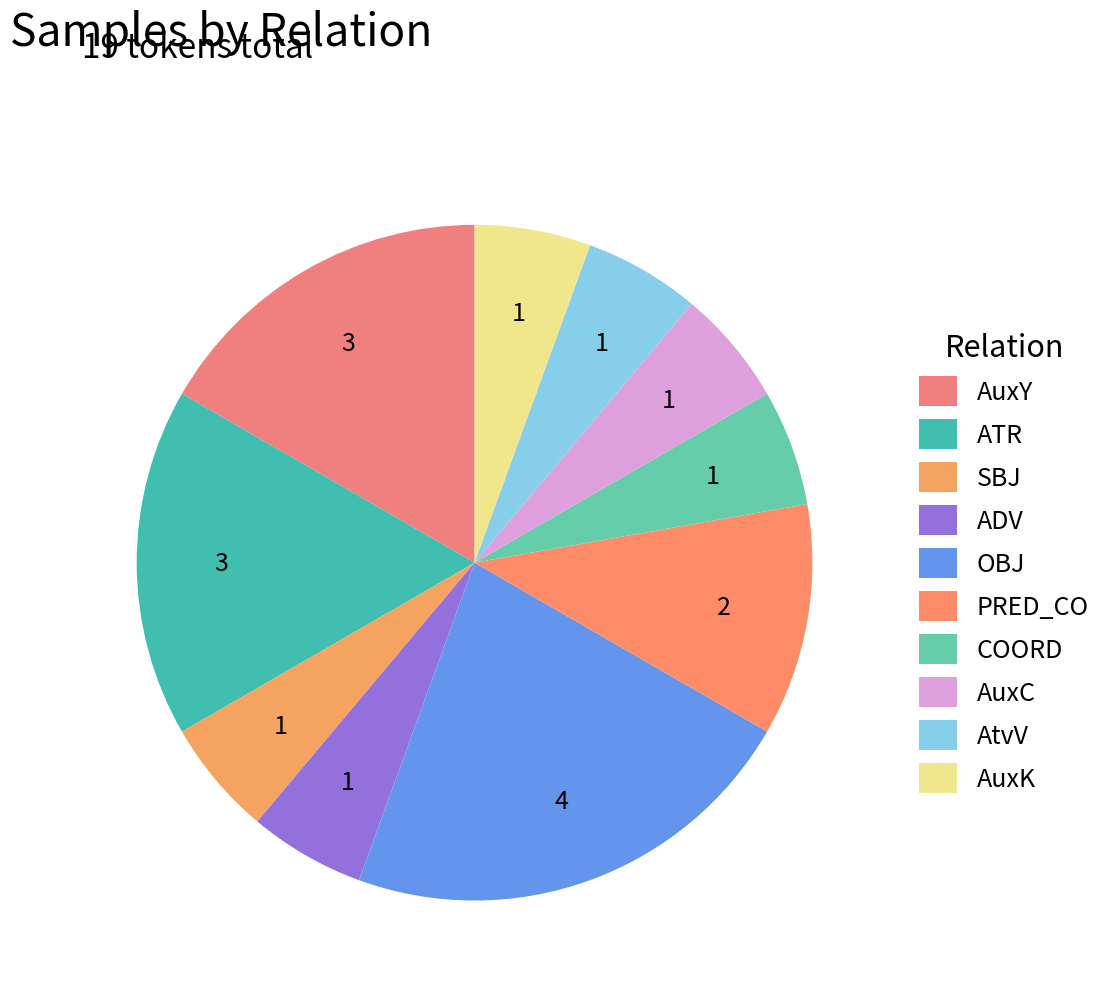

Count the number of slices in the pie.

10